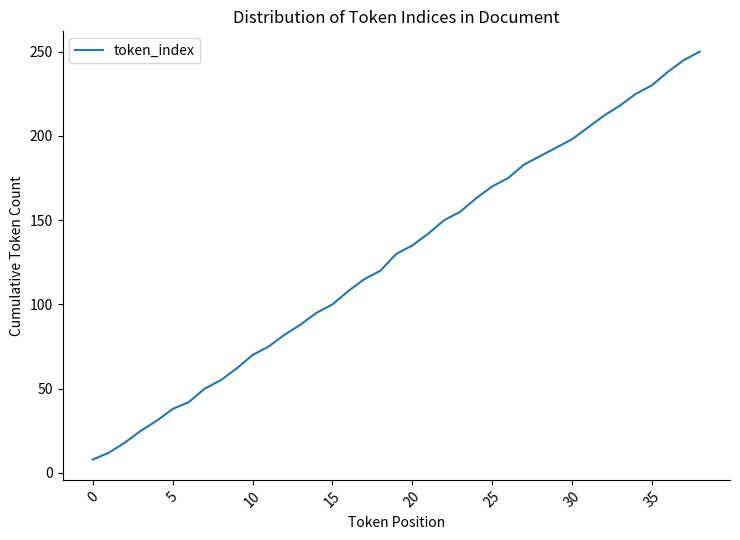

What is the maximum value shown in the chart?

250